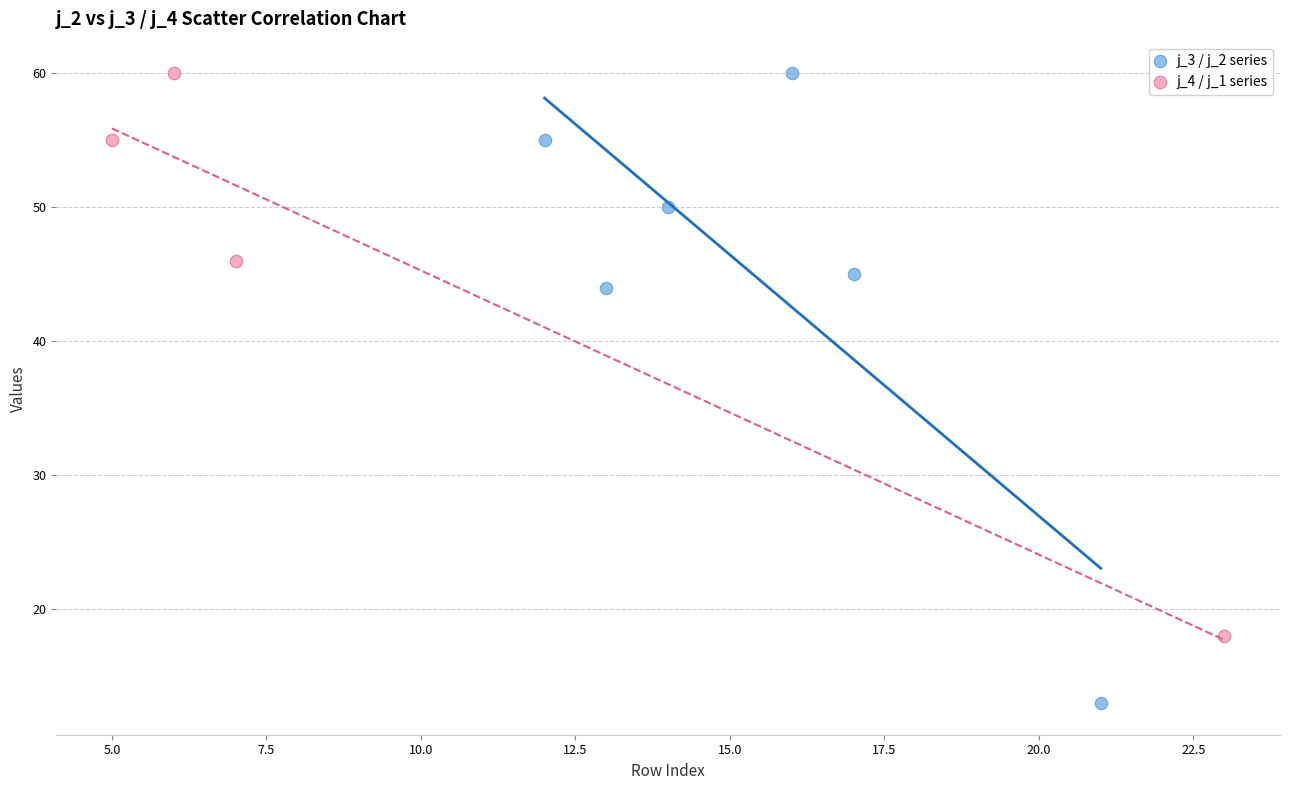

Which series has the widest spread of Y values?

j_3 / j_2 series